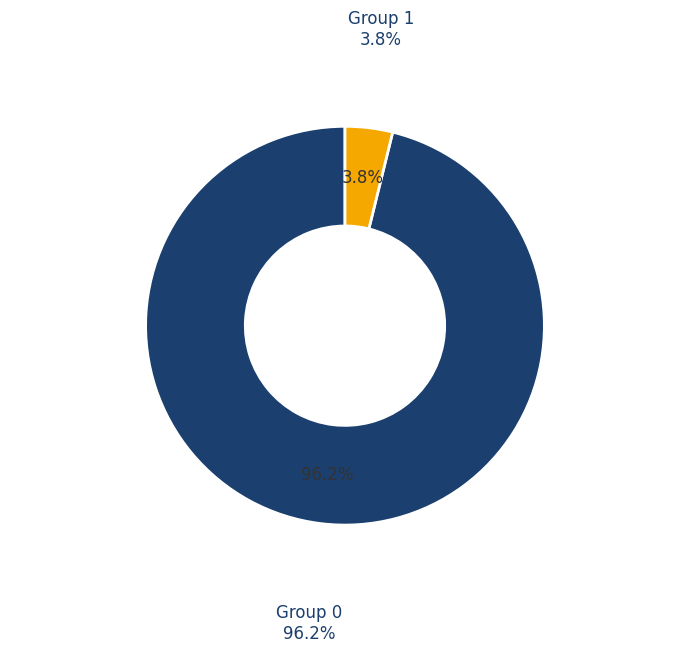

The 1 slice represents 4% of the pie. True or false?

True